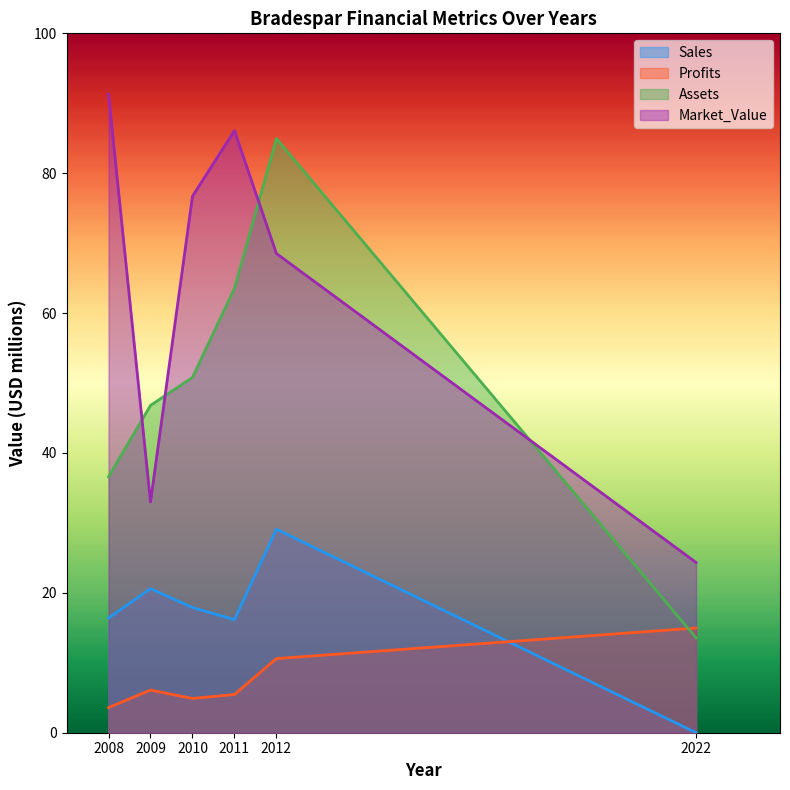

How many values in the Assets series exceed 5080?

2